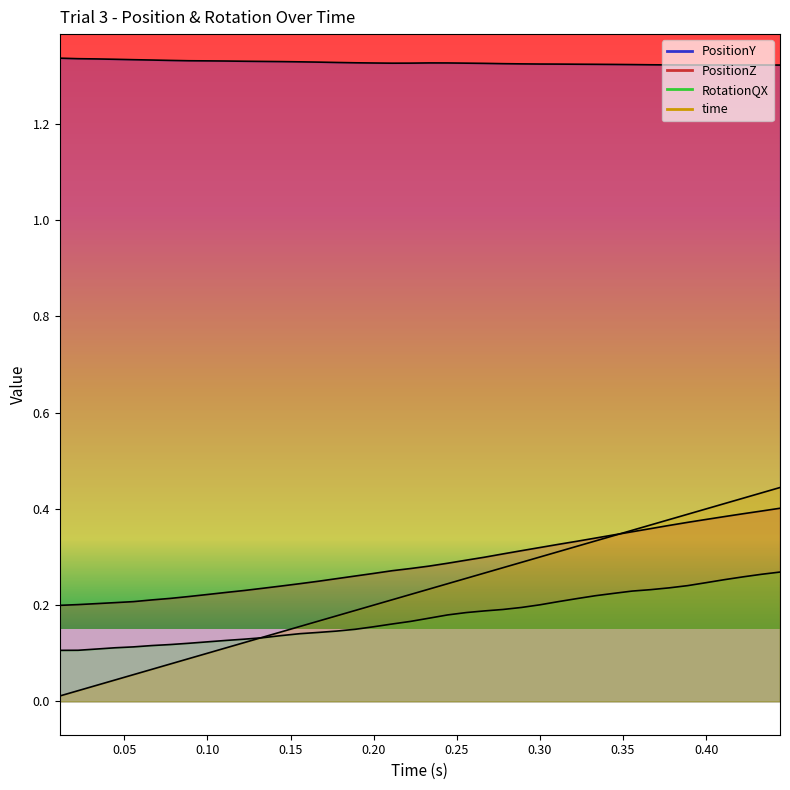

Rank the series by their maximum value, from lowest to highest.

RotationQX, PositionZ, time, PositionY